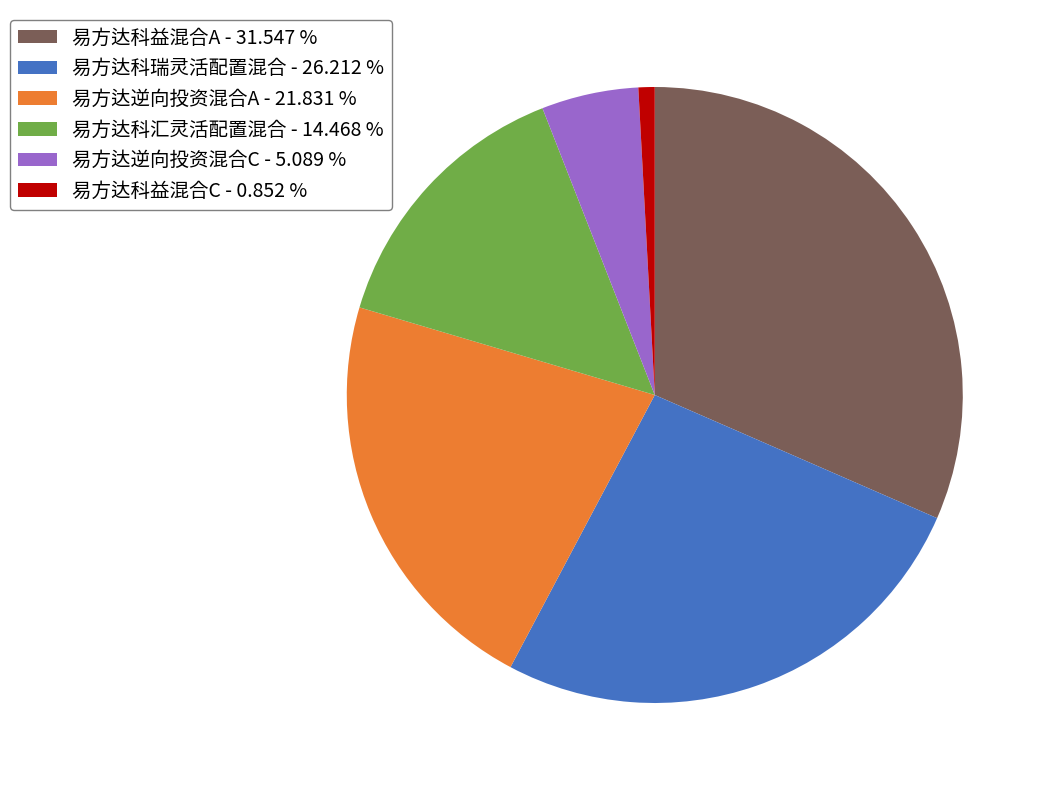

How many slices are in this pie chart?

6